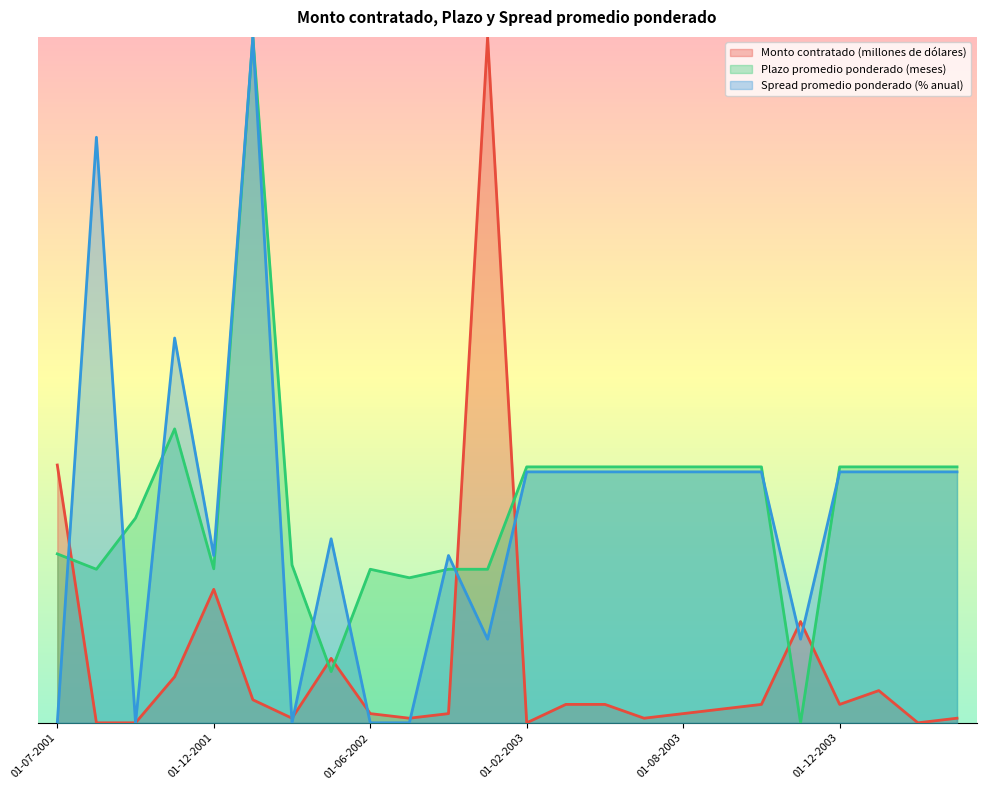

Which series ends up on top after the final intersection of Plazo promedio ponderado (meses) and Spread promedio ponderado (% anual)?

Plazo promedio ponderado (meses)